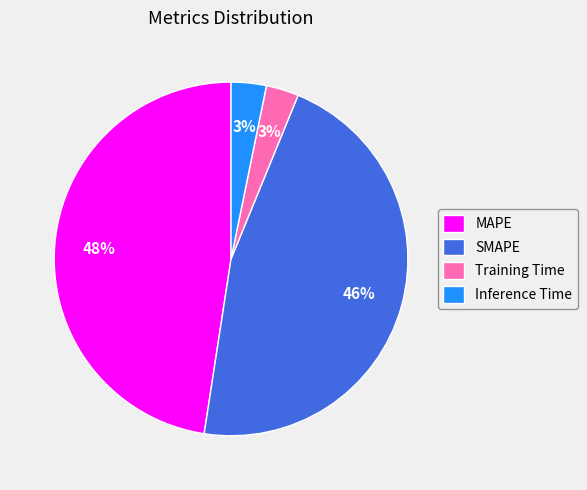

Is there any slice that represents more than half of the pie?

No